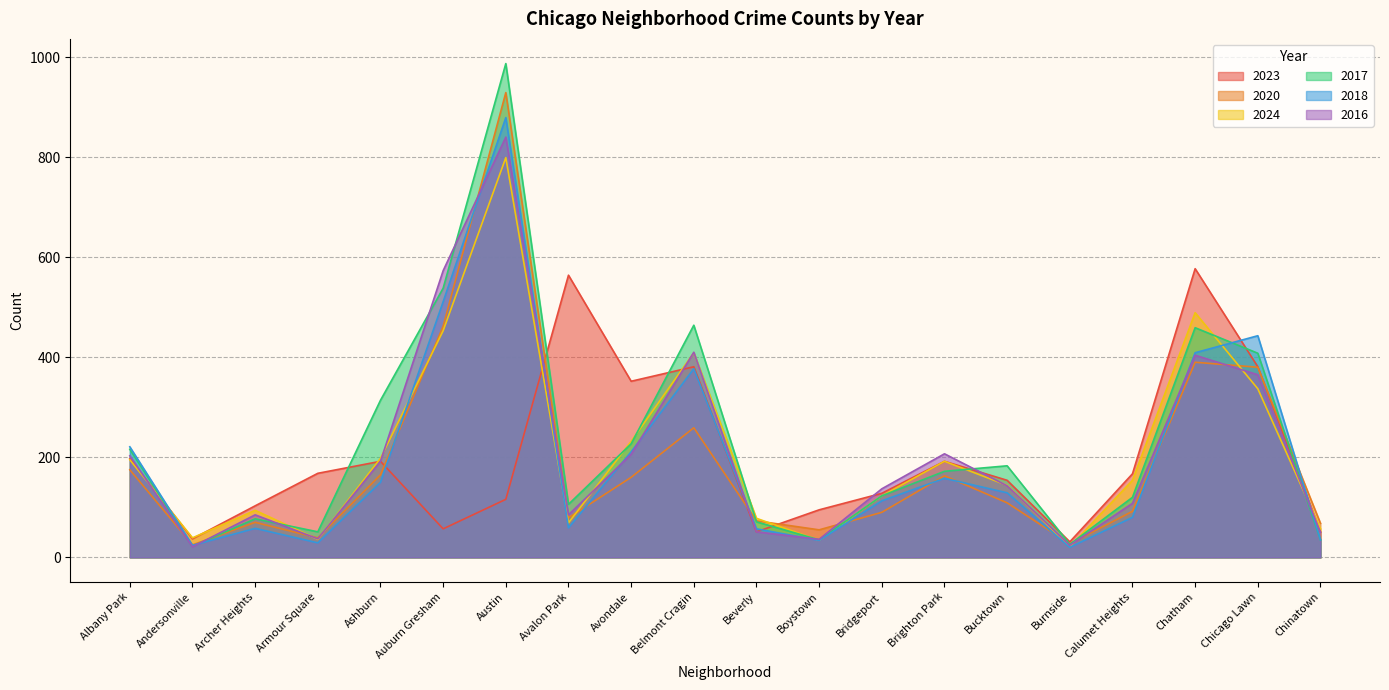

What position from the left is Chatham?

18